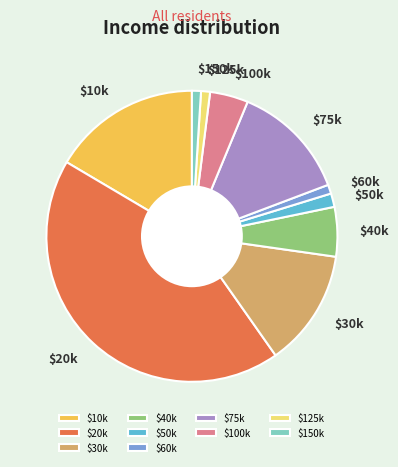

Is there any slice that represents more than half of the pie?

No